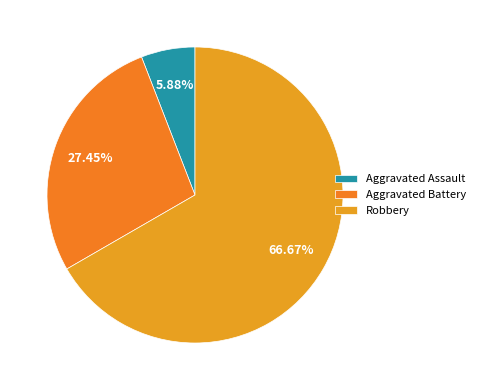

Rank the categories by value from highest to lowest.

Robbery, Aggravated Battery, Aggravated Assault